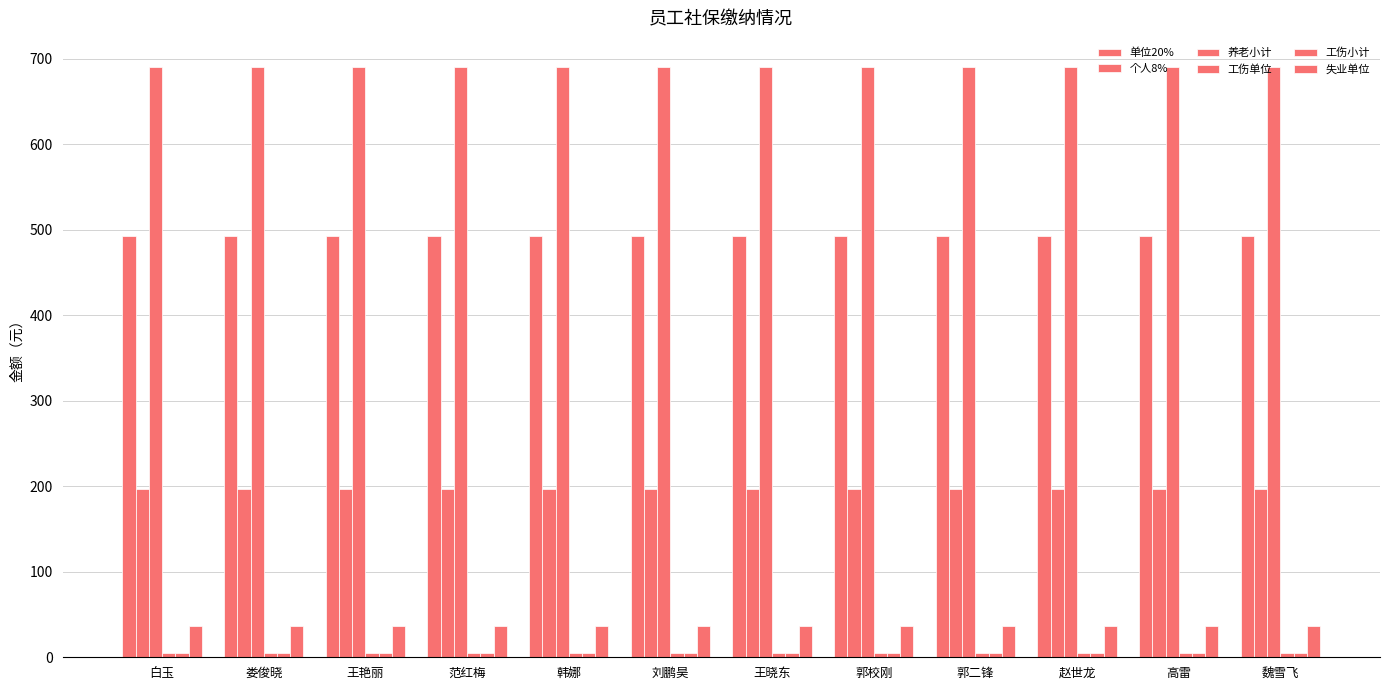

Reading left to right, list all the values displayed in this chart.

单位20%: 白玉=492.8	娄俊晓=492.8	王艳丽=492.8	范红梅=492.8	韩娜=492.8	刘鹏昊=492.8	王晓东=492.8	郭校刚=492.8	郭二锋=492.8	赵世龙=492.8	高雷=492.8	魏雪飞=492.8
个人8%: 白玉=197.1	娄俊晓=197.1	王艳丽=197.1	范红梅=197.1	韩娜=197.1	刘鹏昊=197.1	王晓东=197.1	郭校刚=197.1	郭二锋=197.1	赵世龙=197.1	高雷=197.1	魏雪飞=197.1
养老小计: 白玉=689.9	娄俊晓=689.9	王艳丽=689.9	范红梅=689.9	韩娜=689.9	刘鹏昊=689.9	王晓东=689.9	郭校刚=689.9	郭二锋=689.9	赵世龙=689.9	高雷=689.9	魏雪飞=689.9
工伤单位: 白玉=4.9	娄俊晓=4.9	王艳丽=4.9	范红梅=4.9	韩娜=4.9	刘鹏昊=4.9	王晓东=4.9	郭校刚=4.9	郭二锋=4.9	赵世龙=4.9	高雷=4.9	魏雪飞=4.9
工伤小计: 白玉=4.9	娄俊晓=4.9	王艳丽=4.9	范红梅=4.9	韩娜=4.9	刘鹏昊=4.9	王晓东=4.9	郭校刚=4.9	郭二锋=4.9	赵世龙=4.9	高雷=4.9	魏雪飞=4.9
失业单位: 白玉=37.0	娄俊晓=37.0	王艳丽=37.0	范红梅=37.0	韩娜=37.0	刘鹏昊=37.0	王晓东=37.0	郭校刚=37.0	郭二锋=37.0	赵世龙=37.0	高雷=37.0	魏雪飞=37.0